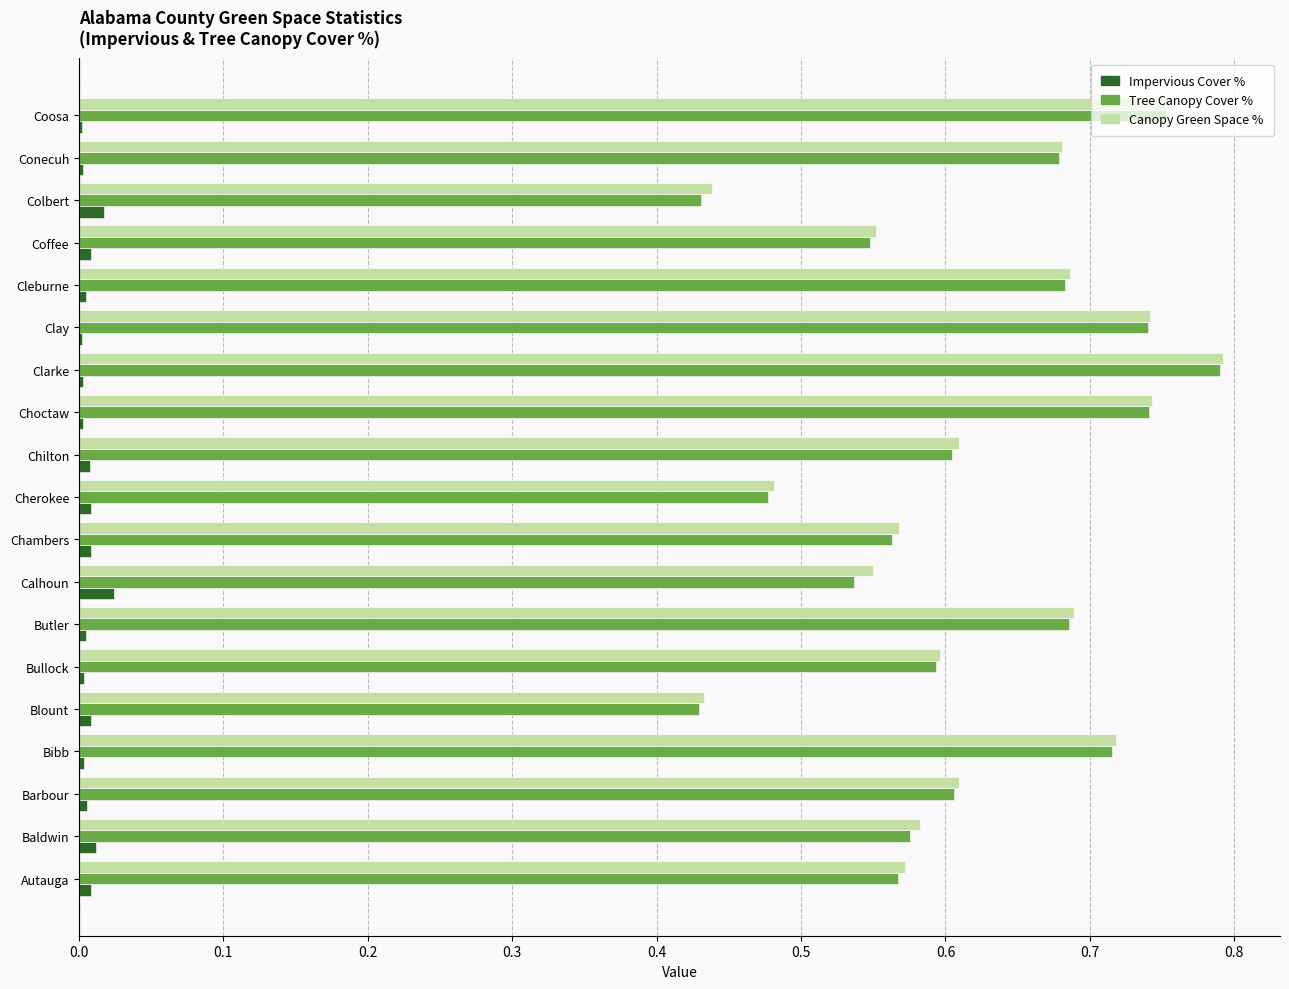

What is the sum of all Canopy Green Space % values?

11.8